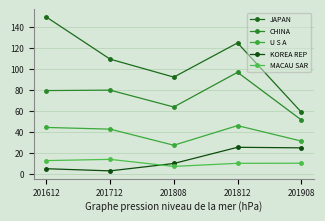

Which label corresponds to the largest value in the chart?

201612